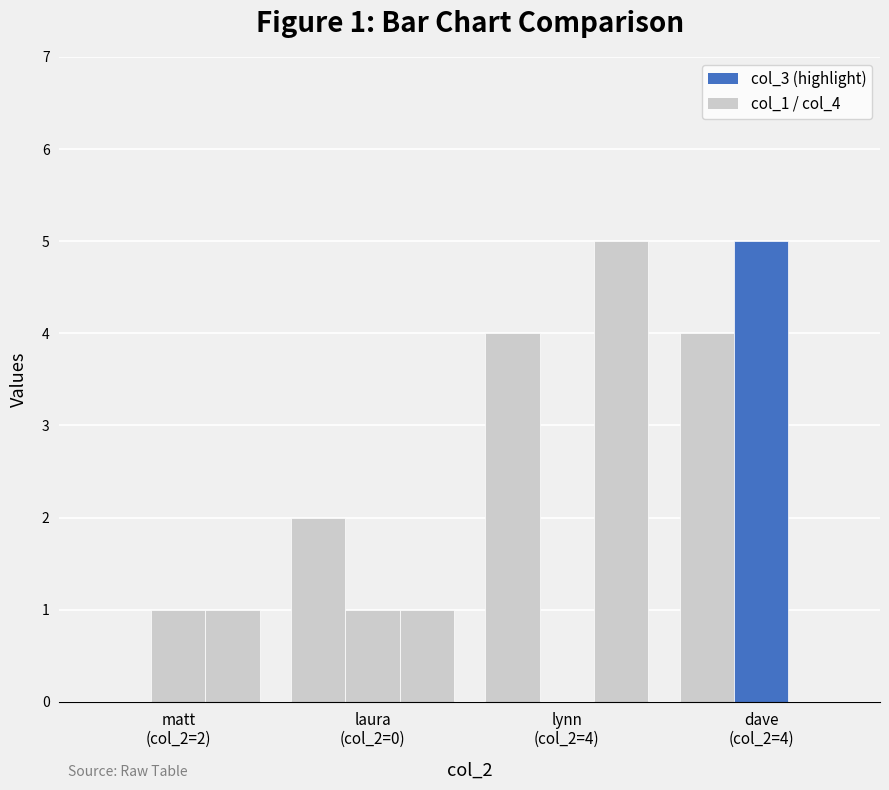

What is the spread (max minus min) of values at matt
(col_2=2)?

1